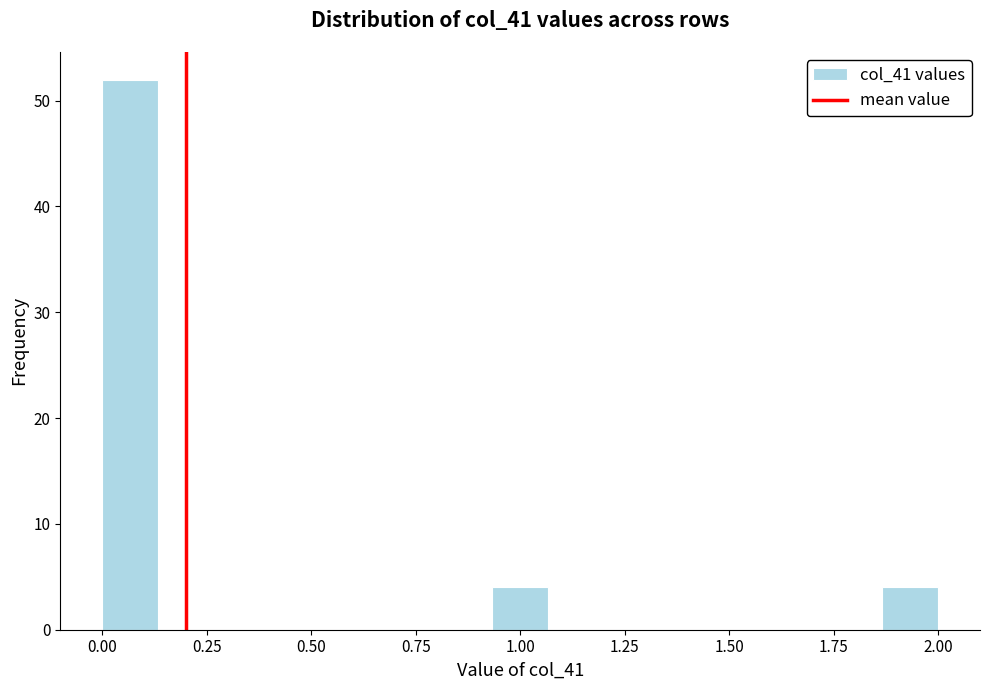

Around what value on the x-axis is the tallest bar? Give the approximate position of its centre, as read against the axis.

0.05